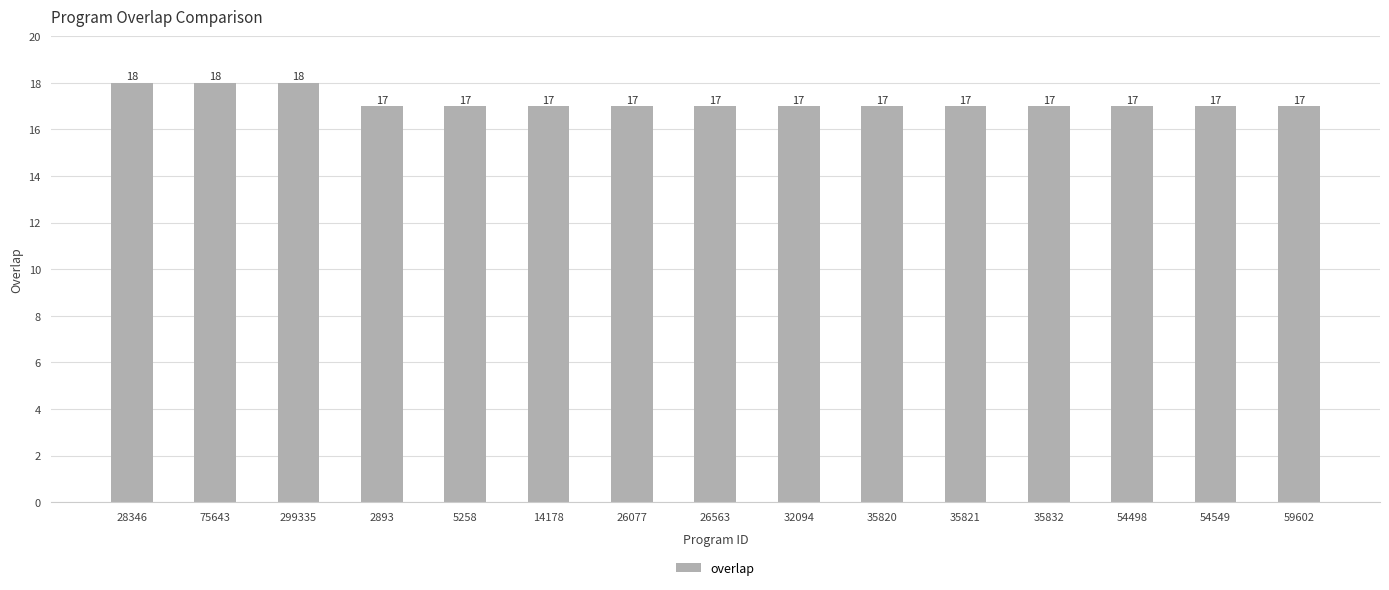

Count the values in the range 17 to 18.

15